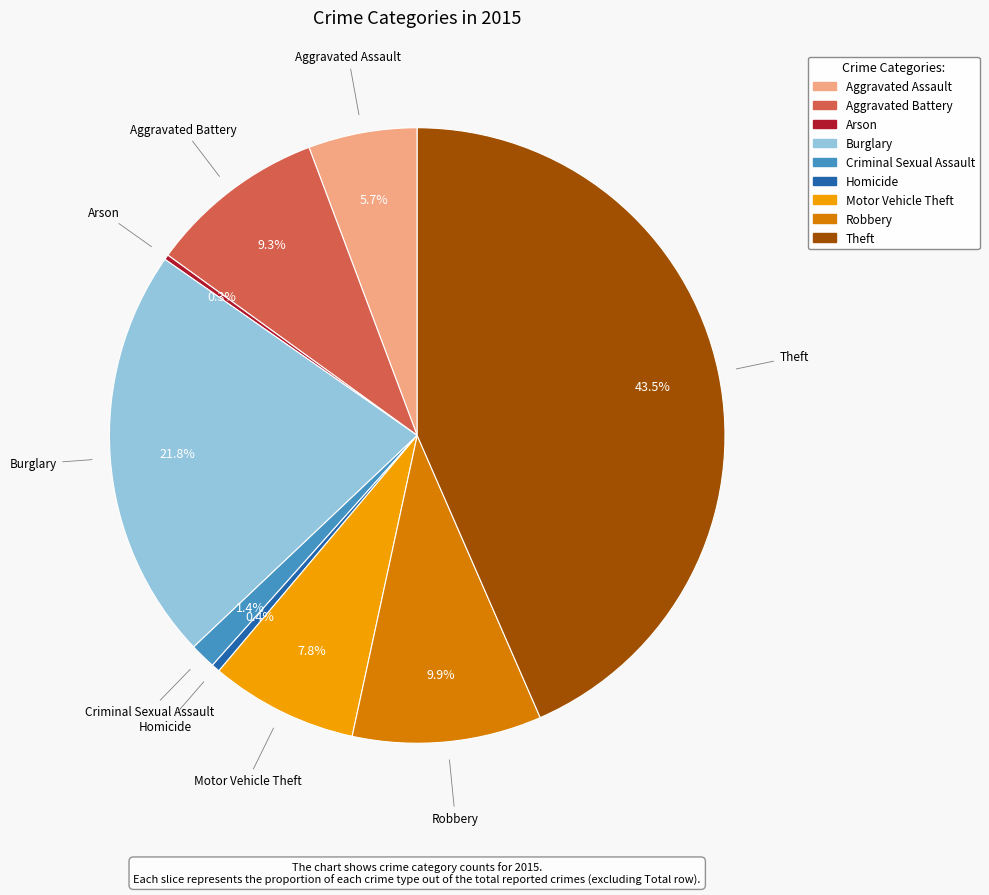

Approximately how many times larger is the value at Burglary compared to Motor Vehicle Theft?

2.8